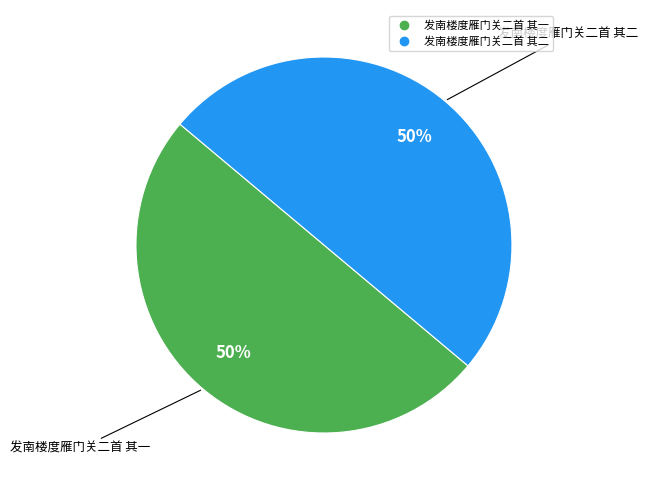

How many slices are in this pie chart?

2